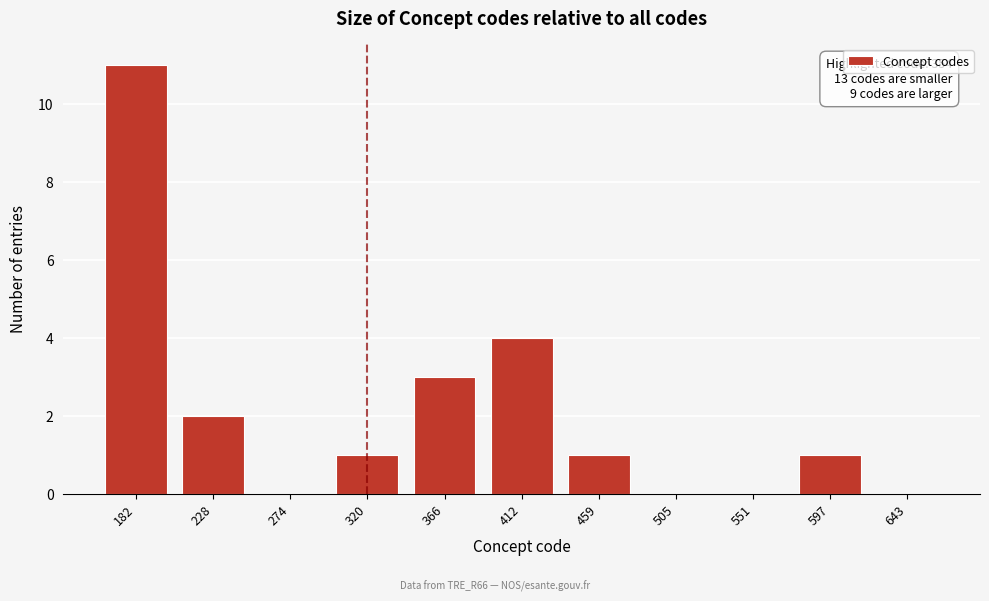

Reading left to right, transcribe all the data shown in this chart.

182=11	228=2	274=0	320=1	366=3	412=4	459=1	505=0	551=0	597=1	643=0